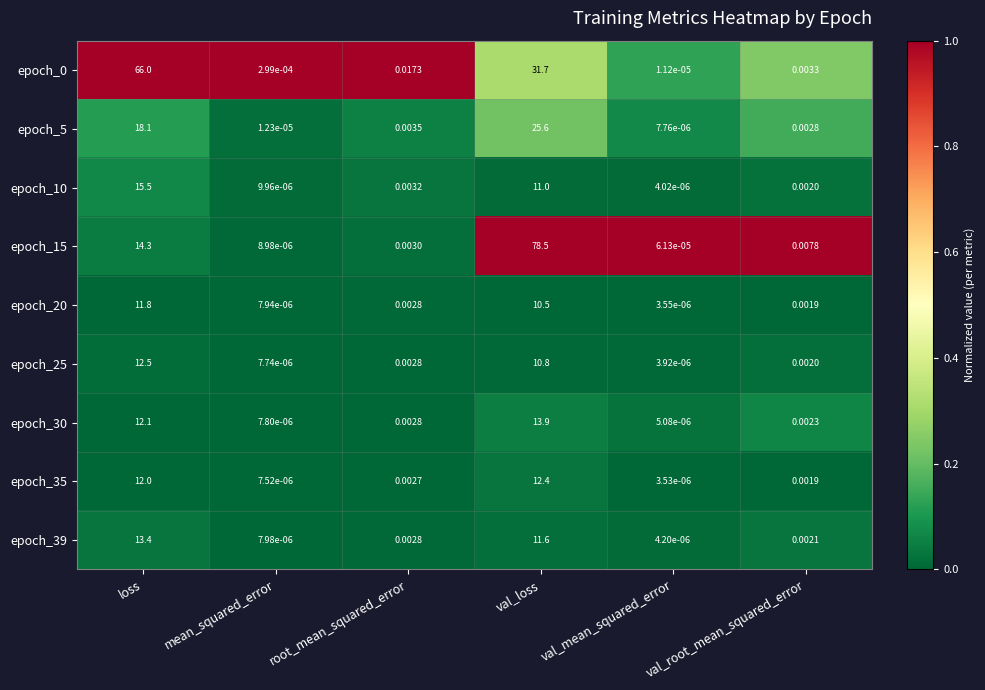

Is the value of epoch_35 at val_mean_squared_error greater than the value of epoch_0 at mean_squared_error?

No